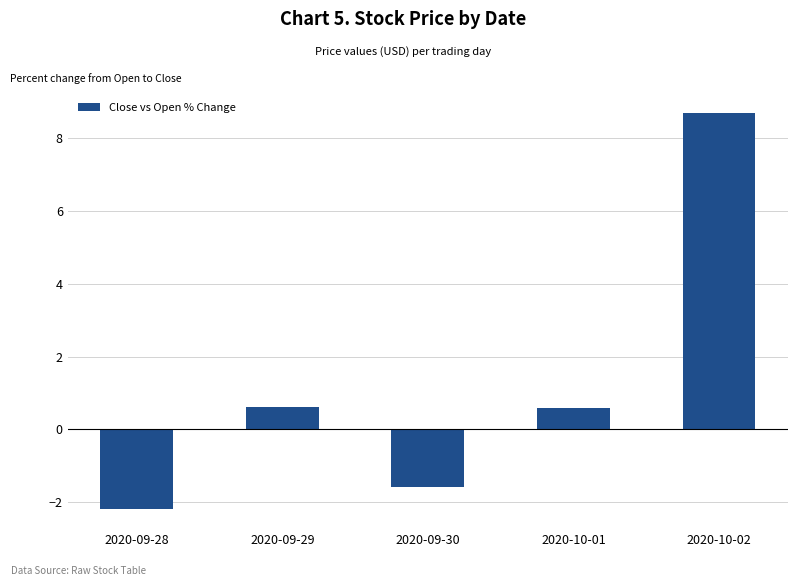

What value does the data have at 2020-10-01?

0.6